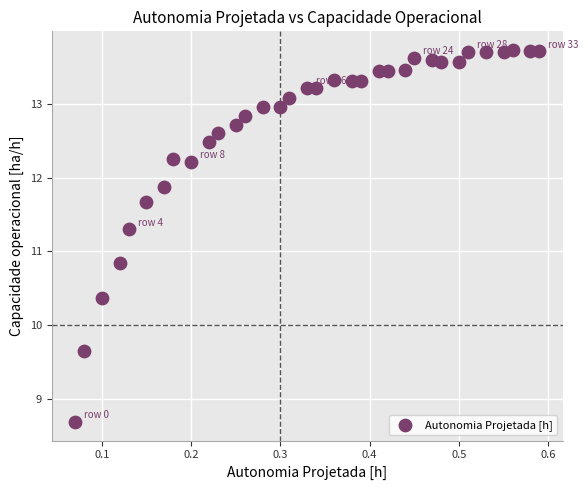

What Y value in the scatter plot is closest to 11?

10.8